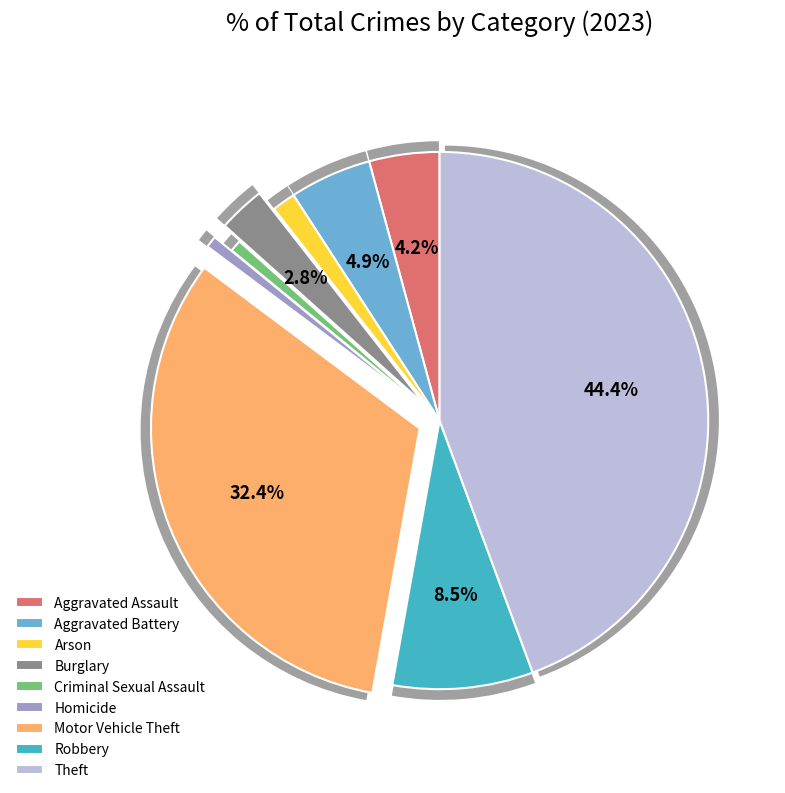

To the nearest percent, what is the average slice percentage?

11%